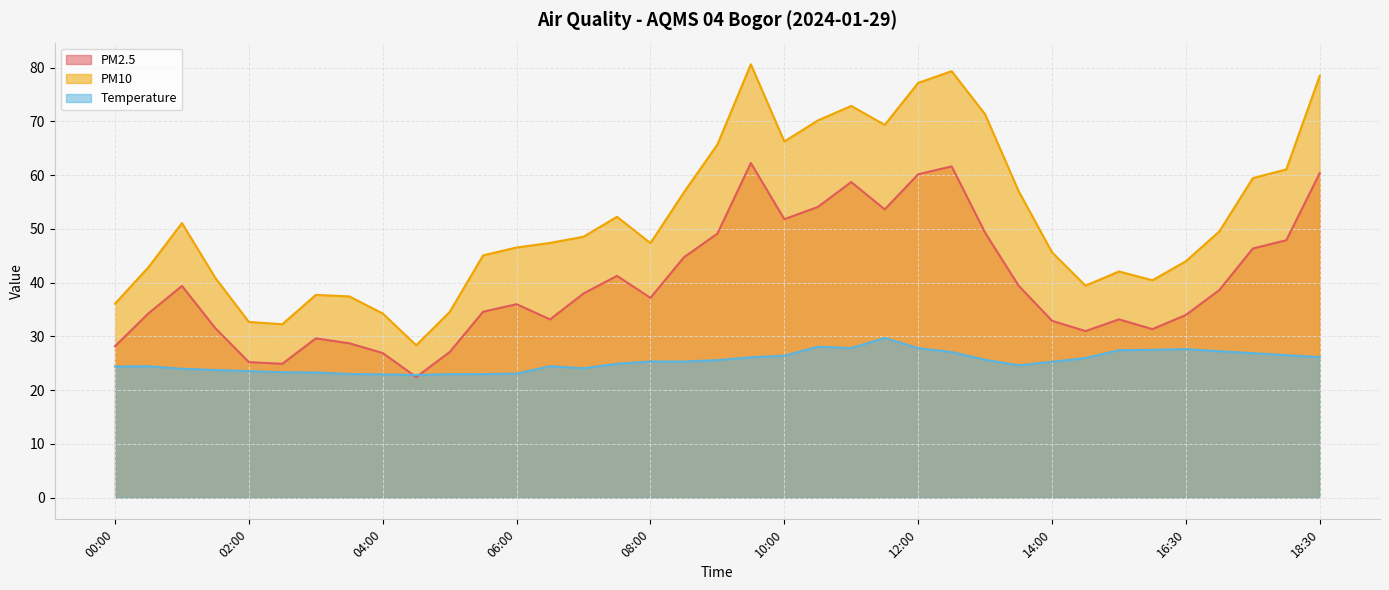

True or false: PM2.5 has a value of 19.6 at 08:00.

False